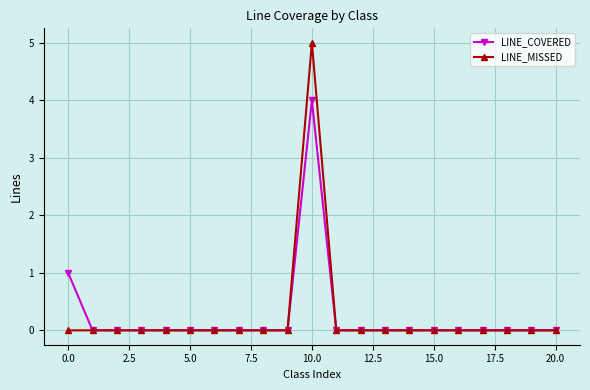

Reading left to right, list all the values displayed in this chart.

LINE_COVERED: 1	0	0	0	0	0	0	0	0	0	4	0	0	0	0	0	0	0	0	0	0
LINE_MISSED: 0	0	0	0	0	0	0	0	0	0	5	0	0	0	0	0	0	0	0	0	0